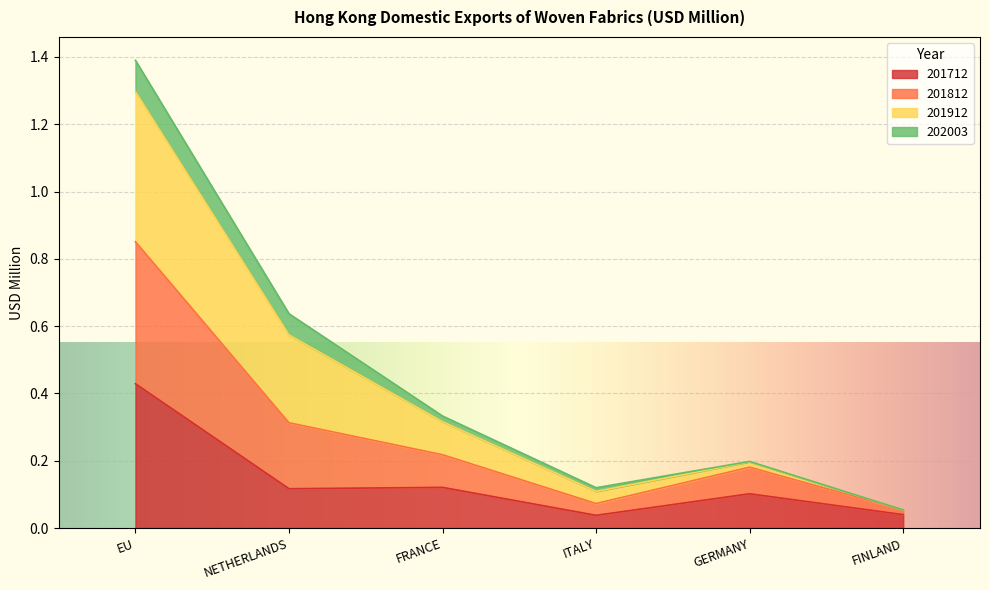

What is the maximum value shown in the chart?

1.4